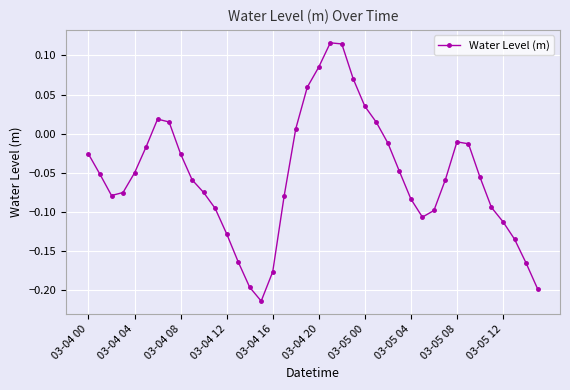

How many points are lower than both their immediate neighbors (excluding endpoints)?

3